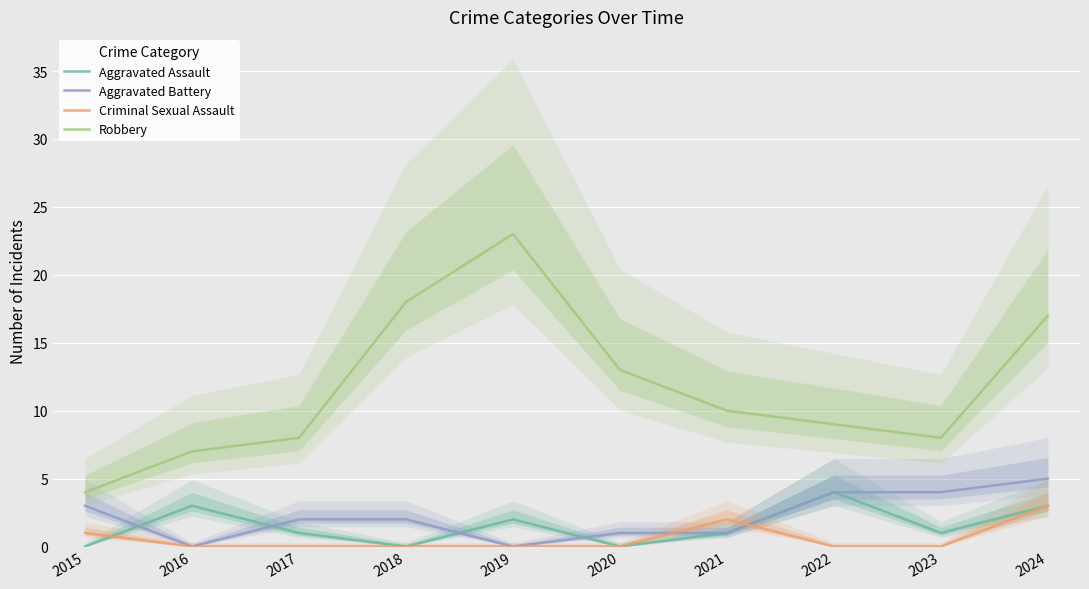

At how many categories does at least one series exceed 15?

3